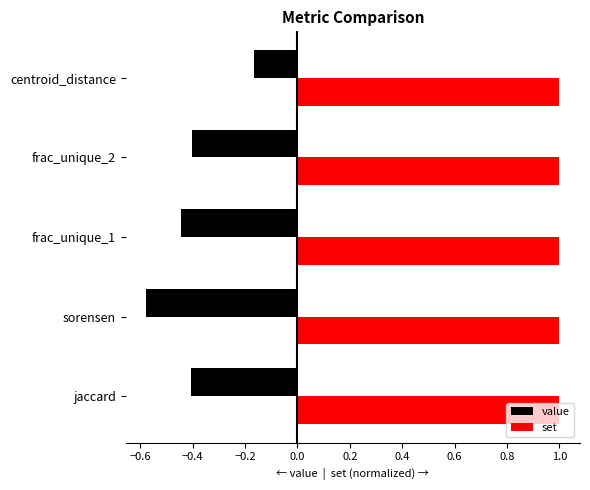

Rank the series by their average value, from highest to lowest.

set, value